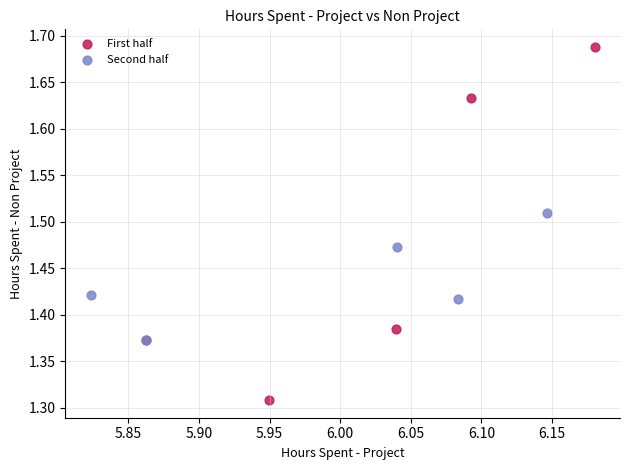

Which series reaches the maximum Y coordinate?

First half